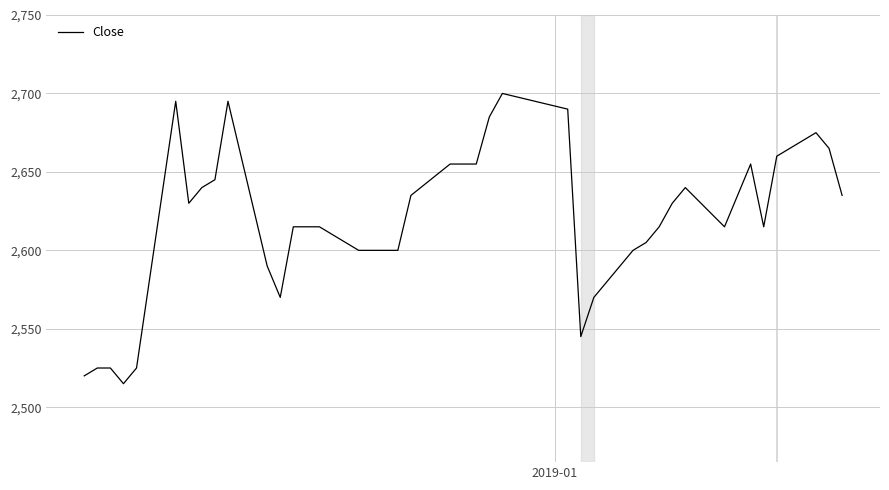

How many categories are shown in the chart?

40